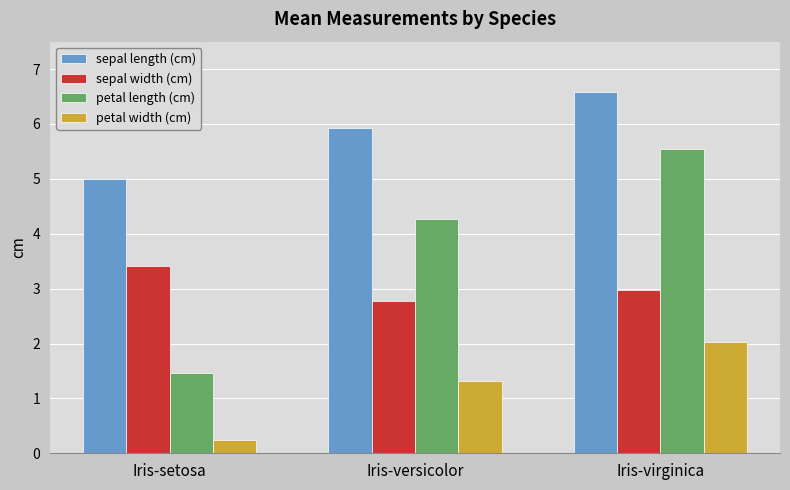

Rank the series by their maximum value, from highest to lowest.

sepal length (cm), petal length (cm), sepal width (cm), petal width (cm)